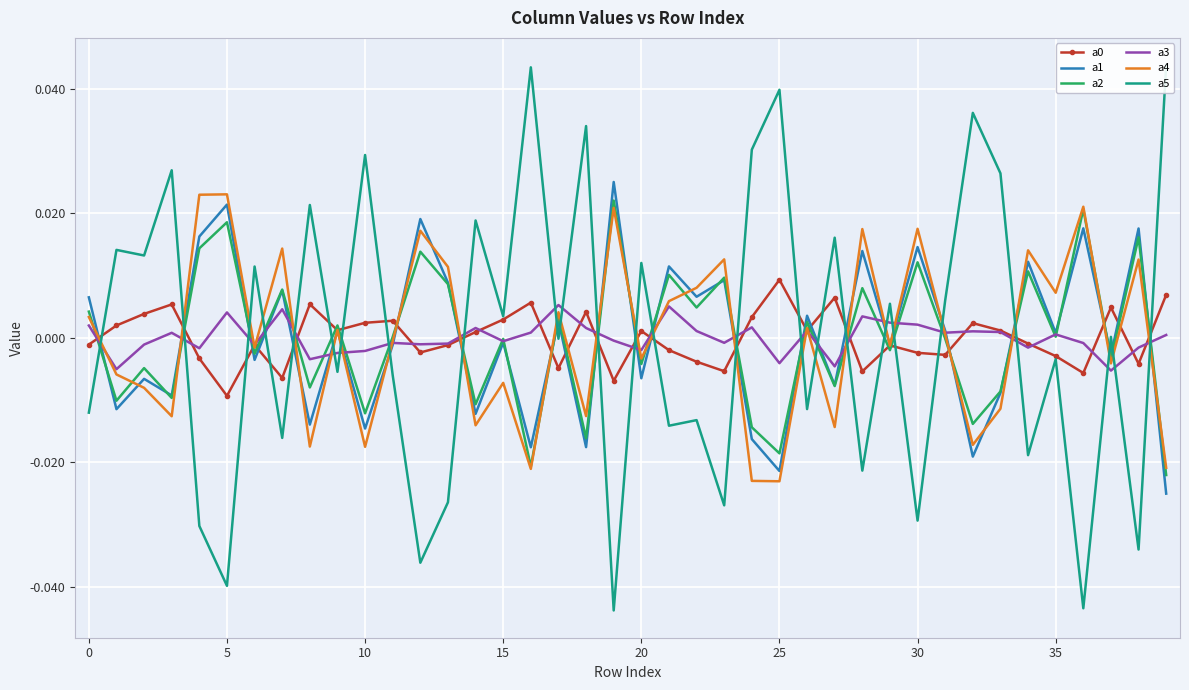

Is it true that a0 equals -0.0 at 31?

True